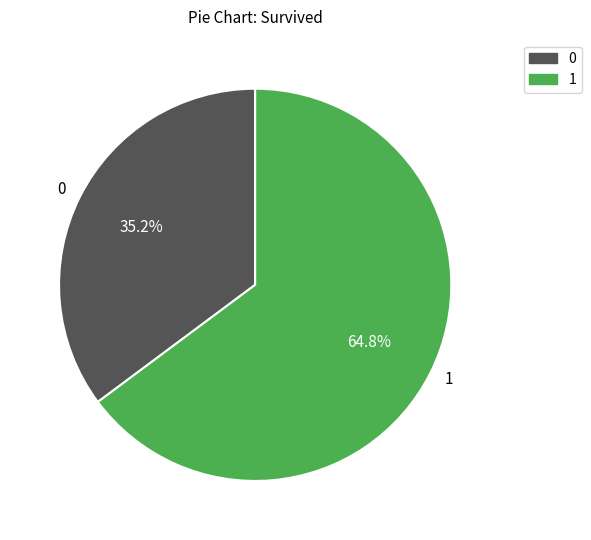

What is the ratio of the value at 1 to the value at 0?

1.8